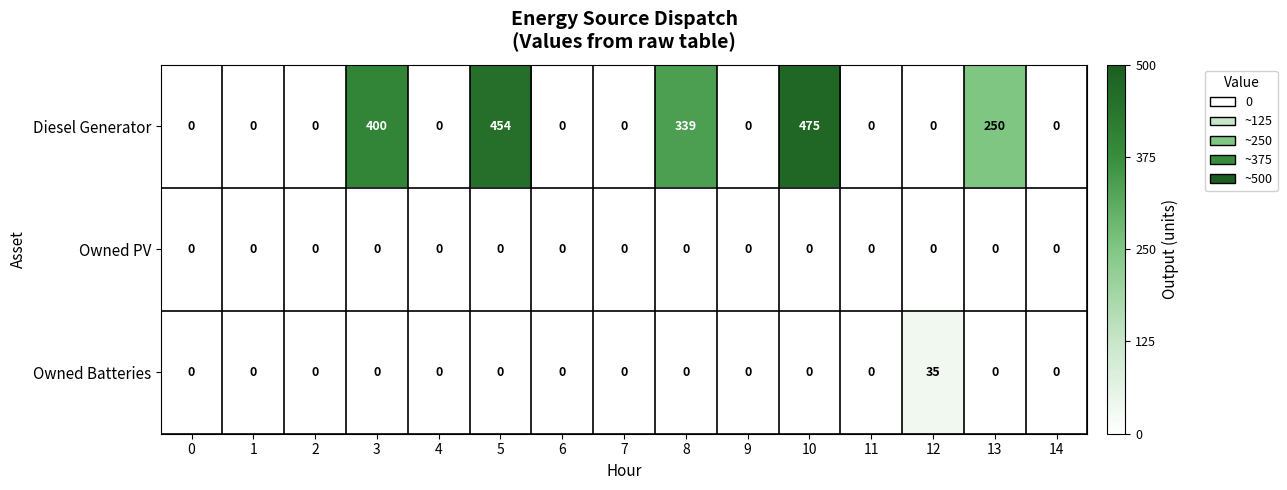

What is the sum of all Diesel Generator values?

1918